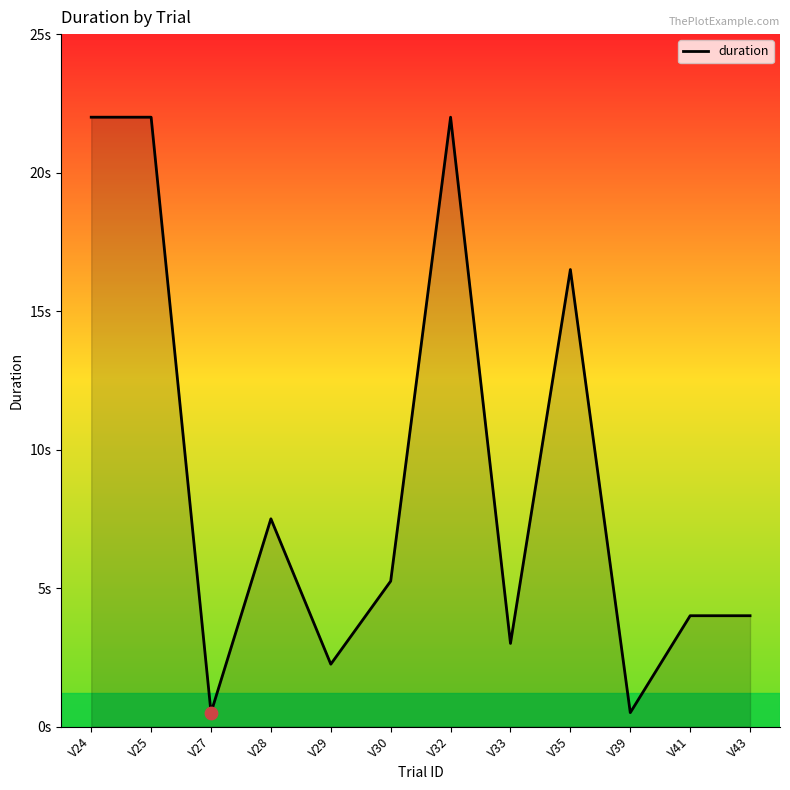

What is the change in value from V25 to V30?

-16.8